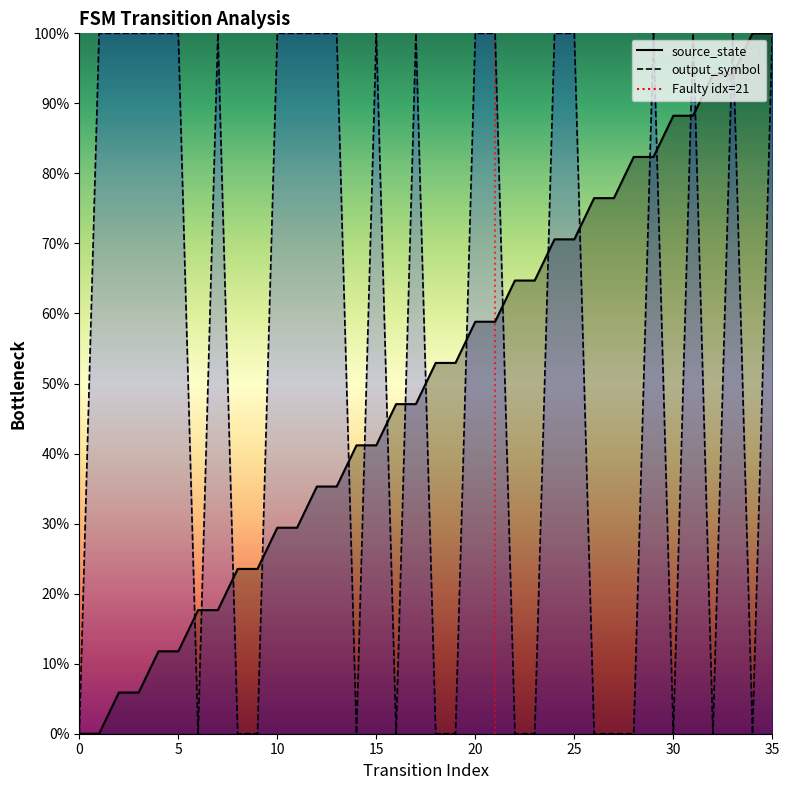

How many lines are shown in the chart?

2